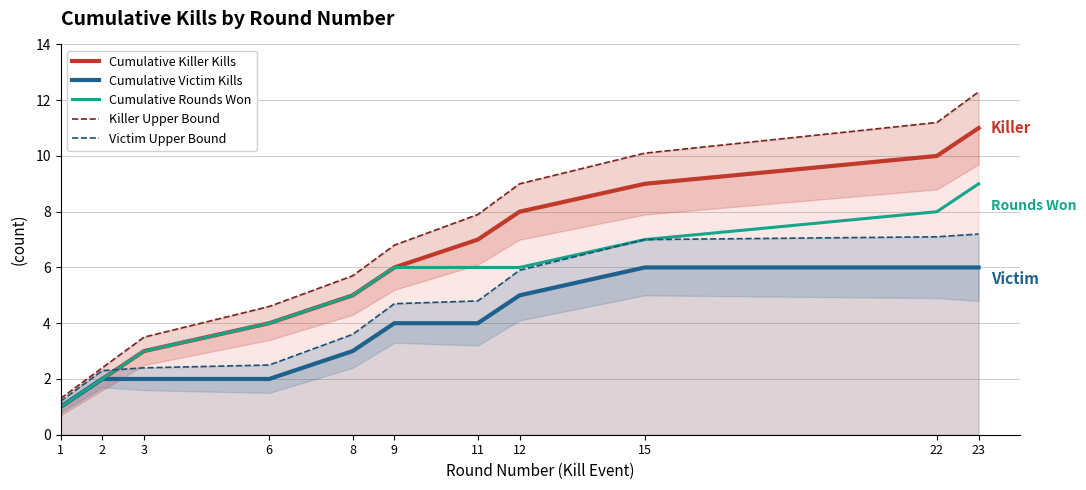

What is the total value across all series at 3?

13.9